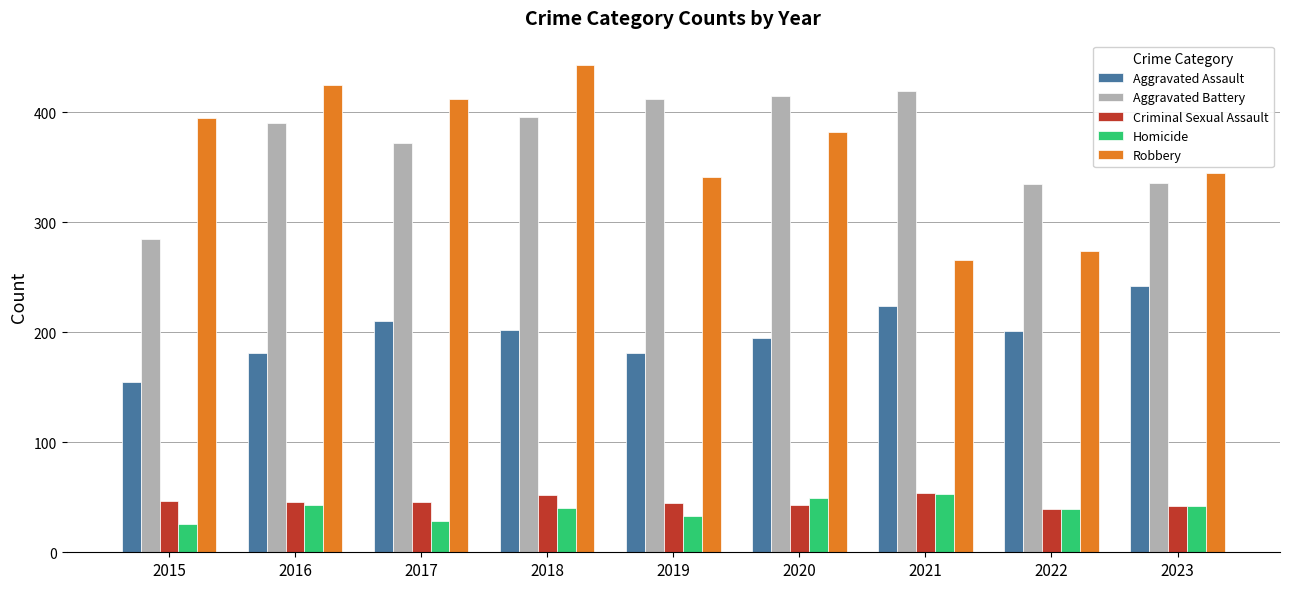

What are all the series names shown in the legend?

Aggravated Assault, Aggravated Battery, Criminal Sexual Assault, Homicide, Robbery